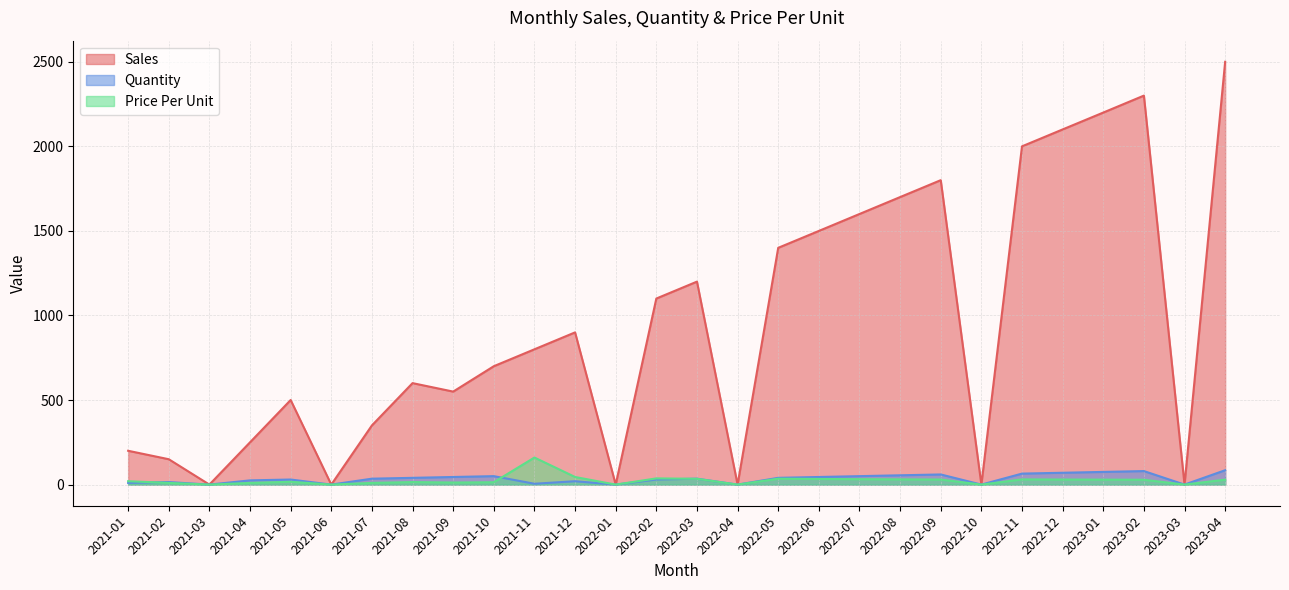

How many categories are shown in the chart?

28